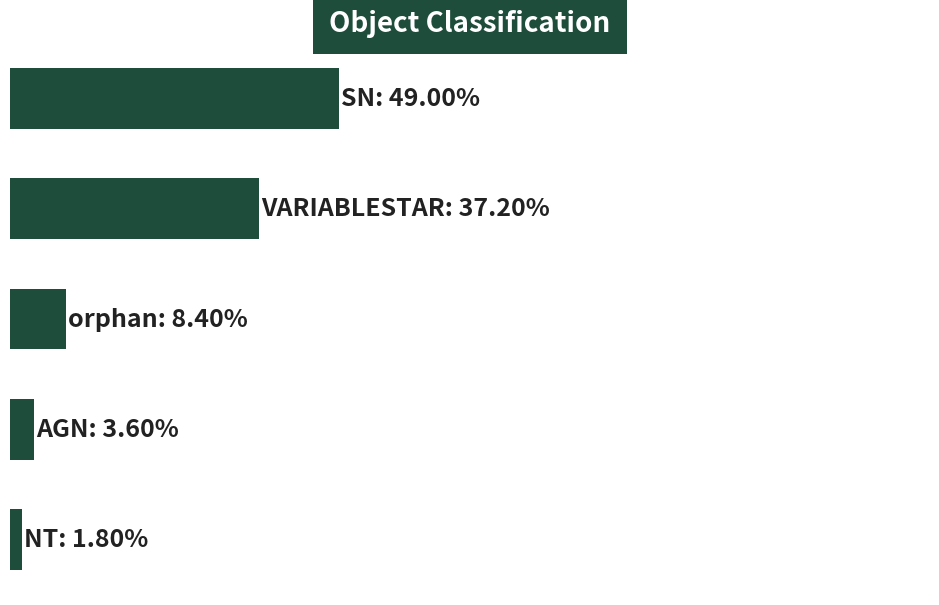

Rank the categories by value from lowest to highest.

4, 3, 2, 1, 0